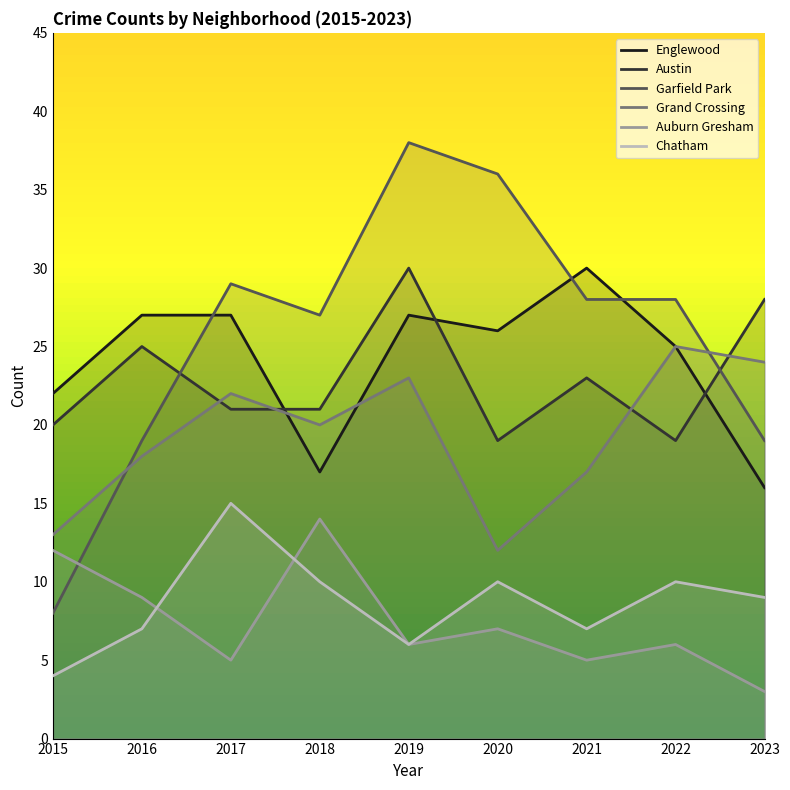

Reading left to right, list all the values displayed in this chart.

Englewood: 22	27	27	17	27	26	30	25	16
Austin: 20	25	21	21	30	19	23	19	28
Garfield Park: 8	19	29	27	38	36	28	28	19
Grand Crossing: 13	18	22	20	23	12	17	25	24
Auburn Gresham: 12	9	5	14	6	7	5	6	3
Chatham: 4	7	15	10	6	10	7	10	9